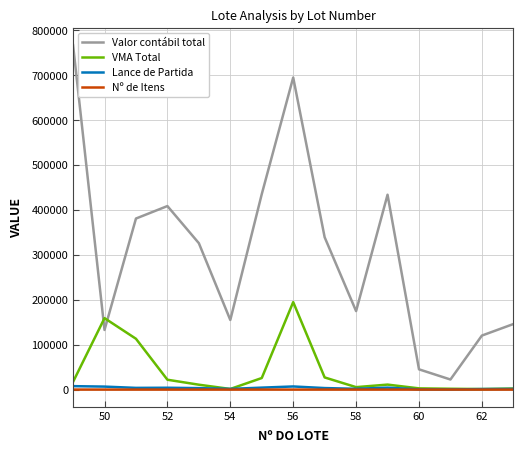

Which series has the largest range (max minus min)?

Valor contábil total